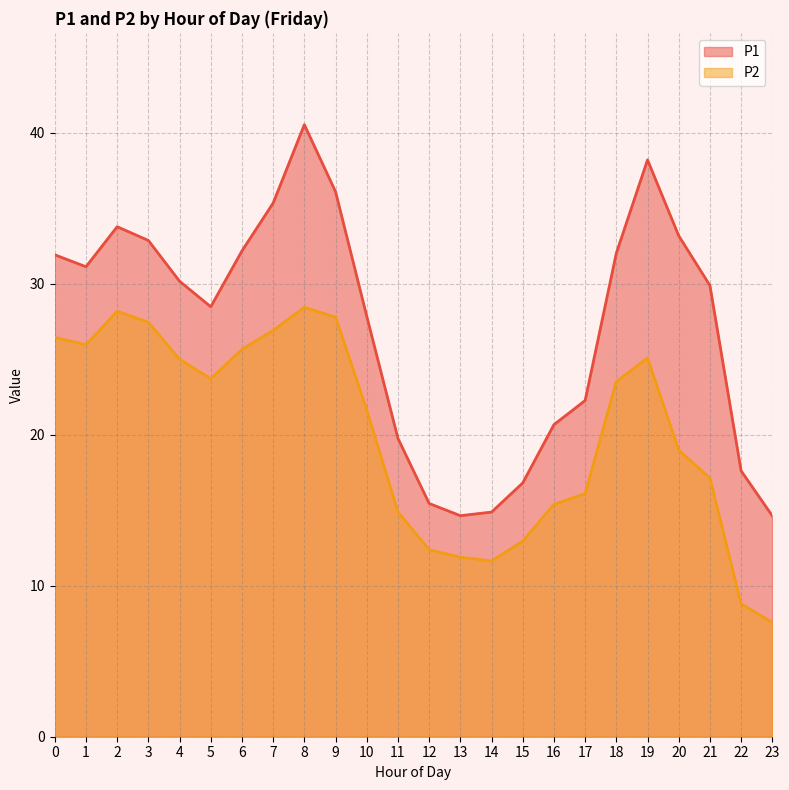

At which category does P1 reach its first local valley?

1